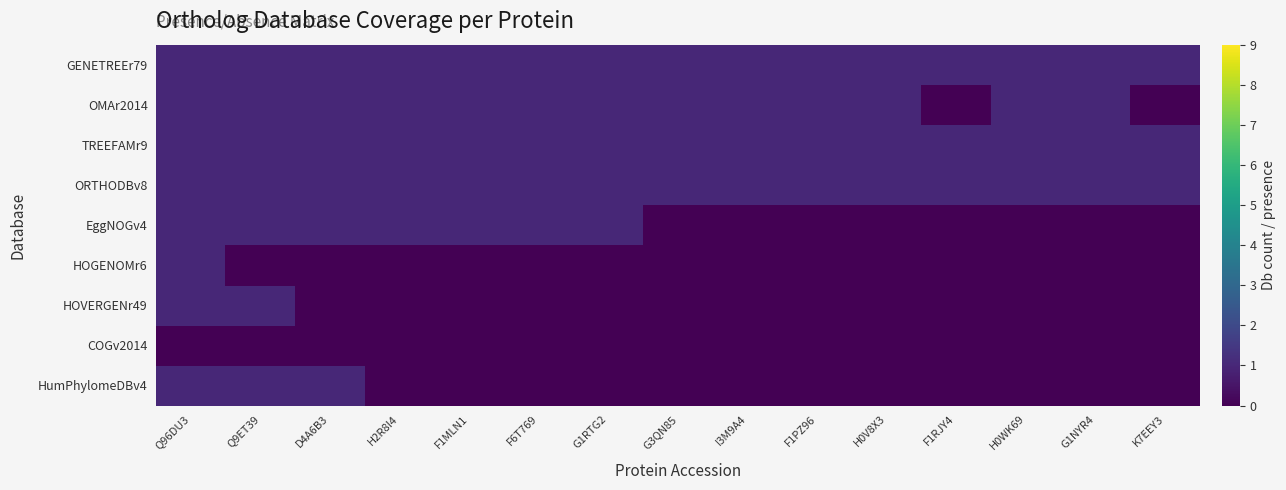

Reading left to right, transcribe all the data shown in this chart.

GENETREEr79: Q96DU3=1	Q9ET39=1	D4A6B3=1	H2R8I4=1	F1MLN1=1	F6T769=1	G1RTG2=1	G3QN85=1	I3M9A4=1	F1PZ96=1	H0V8X3=1	F1RJY4=1	H0WK69=1	G1NYR4=1	K7EEY3=1
OMAr2014: Q96DU3=1	Q9ET39=1	D4A6B3=1	H2R8I4=1	F1MLN1=1	F6T769=1	G1RTG2=1	G3QN85=1	I3M9A4=1	F1PZ96=1	H0V8X3=1	F1RJY4=0	H0WK69=1	G1NYR4=1	K7EEY3=0
TREEFAMr9: Q96DU3=1	Q9ET39=1	D4A6B3=1	H2R8I4=1	F1MLN1=1	F6T769=1	G1RTG2=1	G3QN85=1	I3M9A4=1	F1PZ96=1	H0V8X3=1	F1RJY4=1	H0WK69=1	G1NYR4=1	K7EEY3=1
ORTHODBv8: Q96DU3=1	Q9ET39=1	D4A6B3=1	H2R8I4=1	F1MLN1=1	F6T769=1	G1RTG2=1	G3QN85=1	I3M9A4=1	F1PZ96=1	H0V8X3=1	F1RJY4=1	H0WK69=1	G1NYR4=1	K7EEY3=1
EggNOGv4: Q96DU3=1	Q9ET39=1	D4A6B3=1	H2R8I4=1	F1MLN1=1	F6T769=1	G1RTG2=1	G3QN85=0	I3M9A4=0	F1PZ96=0	H0V8X3=0	F1RJY4=0	H0WK69=0	G1NYR4=0	K7EEY3=0
HOGENOMr6: Q96DU3=1	Q9ET39=0	D4A6B3=0	H2R8I4=0	F1MLN1=0	F6T769=0	G1RTG2=0	G3QN85=0	I3M9A4=0	F1PZ96=0	H0V8X3=0	F1RJY4=0	H0WK69=0	G1NYR4=0	K7EEY3=0
HOVERGENr49: Q96DU3=1	Q9ET39=1	D4A6B3=0	H2R8I4=0	F1MLN1=0	F6T769=0	G1RTG2=0	G3QN85=0	I3M9A4=0	F1PZ96=0	H0V8X3=0	F1RJY4=0	H0WK69=0	G1NYR4=0	K7EEY3=0
COGv2014: Q96DU3=0	Q9ET39=0	D4A6B3=0	H2R8I4=0	F1MLN1=0	F6T769=0	G1RTG2=0	G3QN85=0	I3M9A4=0	F1PZ96=0	H0V8X3=0	F1RJY4=0	H0WK69=0	G1NYR4=0	K7EEY3=0
HumPhylomeDBv4: Q96DU3=1	Q9ET39=1	D4A6B3=1	H2R8I4=0	F1MLN1=0	F6T769=0	G1RTG2=0	G3QN85=0	I3M9A4=0	F1PZ96=0	H0V8X3=0	F1RJY4=0	H0WK69=0	G1NYR4=0	K7EEY3=0